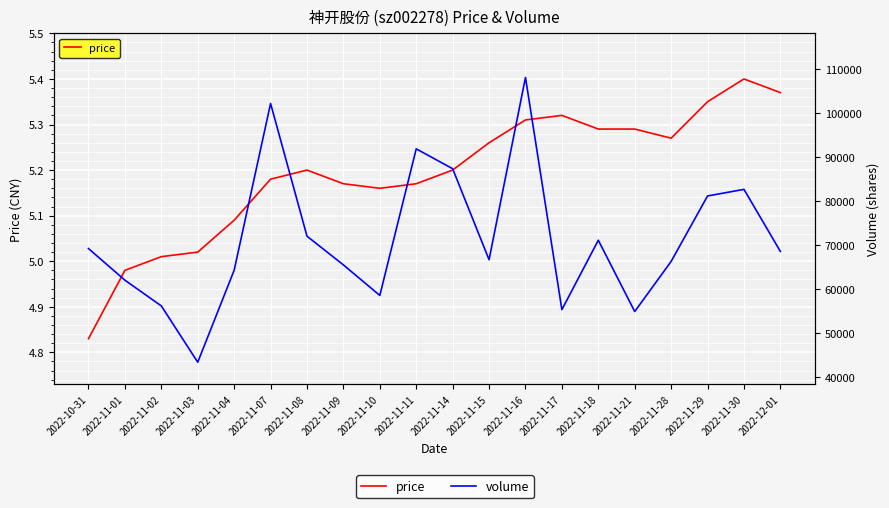

What is the difference between the price values at 2022-11-30 and 2022-11-28?

0.1